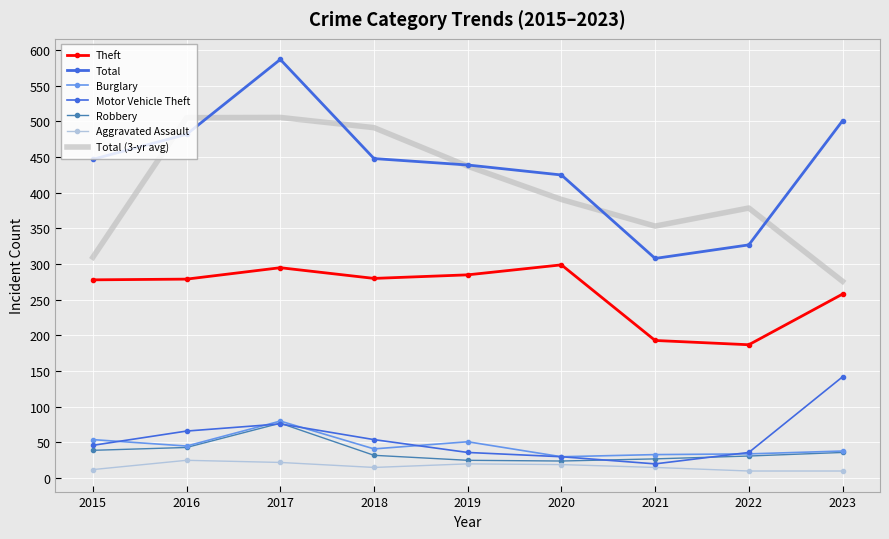

Reading right to left, transcribe all the data shown in this chart.

Theft: 258	187	193	299	285	280	295	279	278
Total: 501	327	308	425	439	448	587	482	447
Burglary: 38	34	33	30	51	41	80	45	54
Motor Vehicle Theft: 142	36	20	30	36	54	76	66	46
Robbery: 36	31	27	24	25	32	77	43	39
Aggravated Assault: 10	10	15	19	20	15	22	25	12